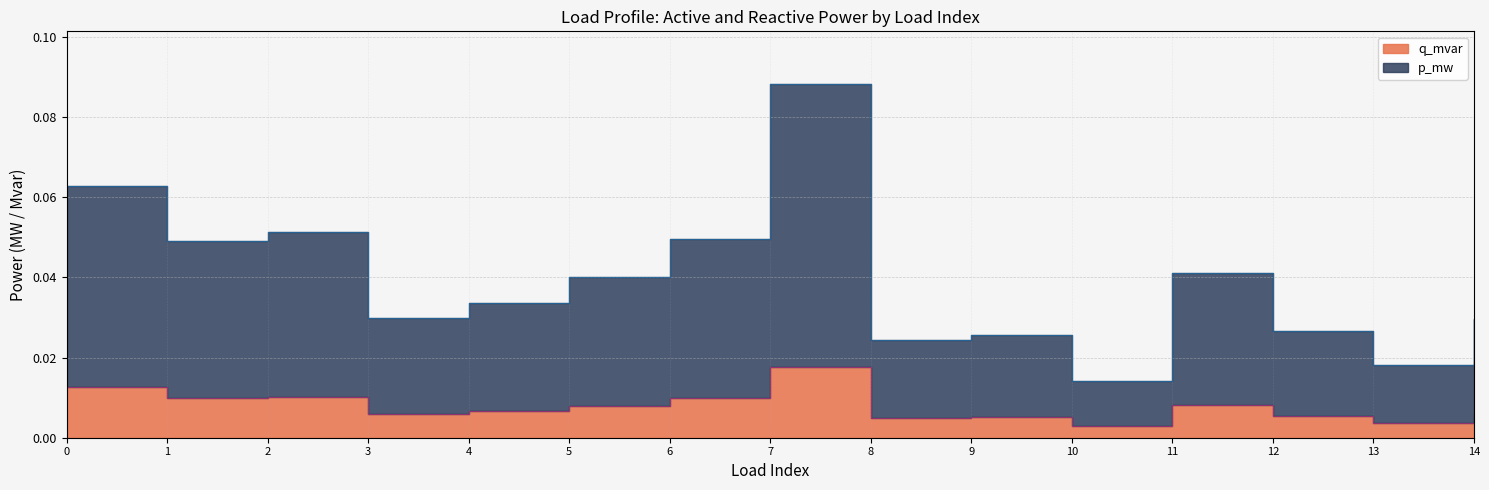

How many interior local valleys does the q_mvar series have?

5